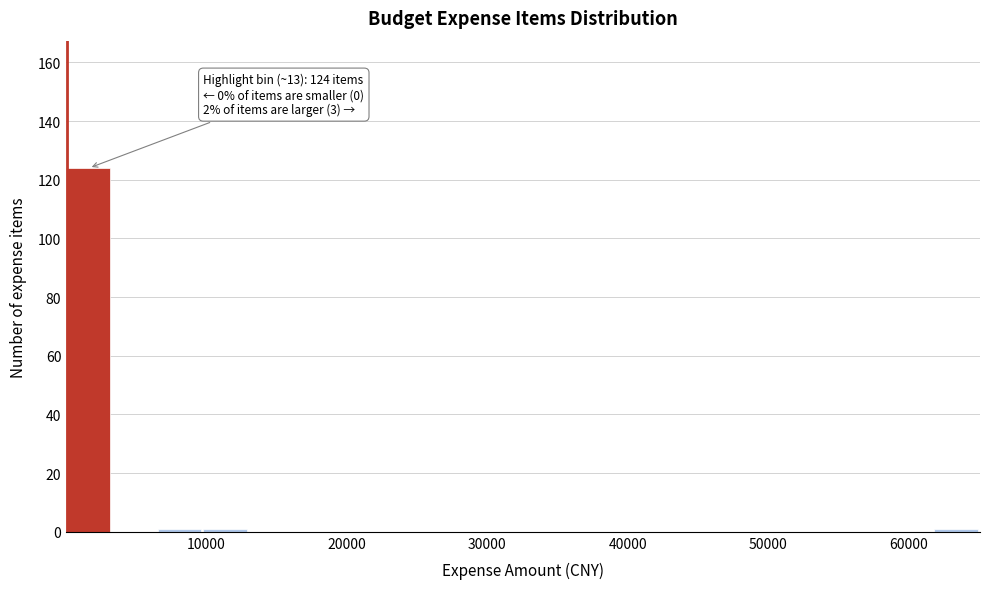

Around what value on the x-axis is the tallest bar? Give the approximate position of its centre, as read against the axis.

2000